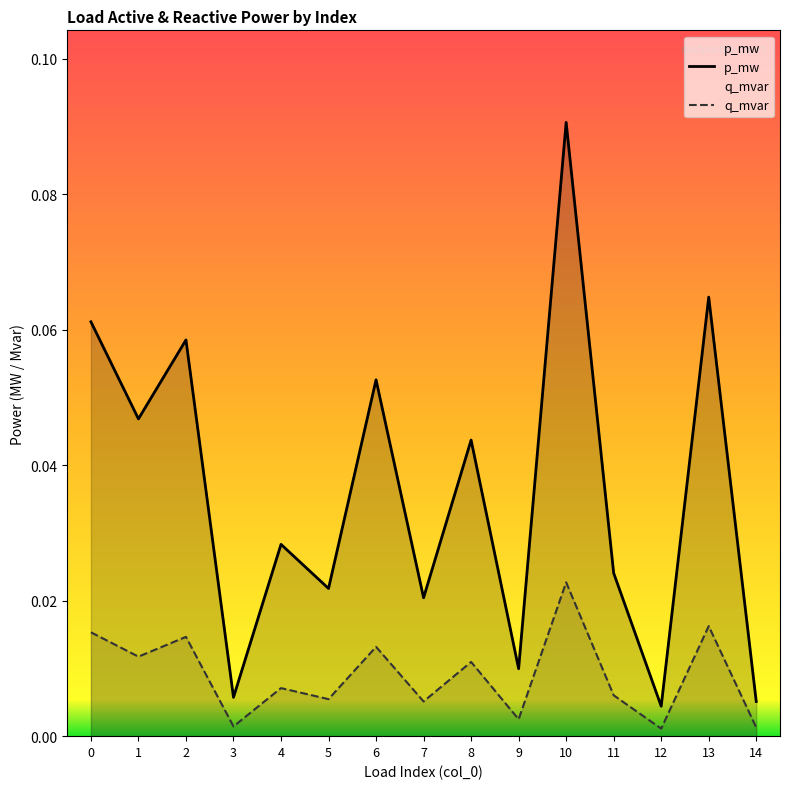

What is the difference between the maximum and minimum values in the p_mw series?

0.1